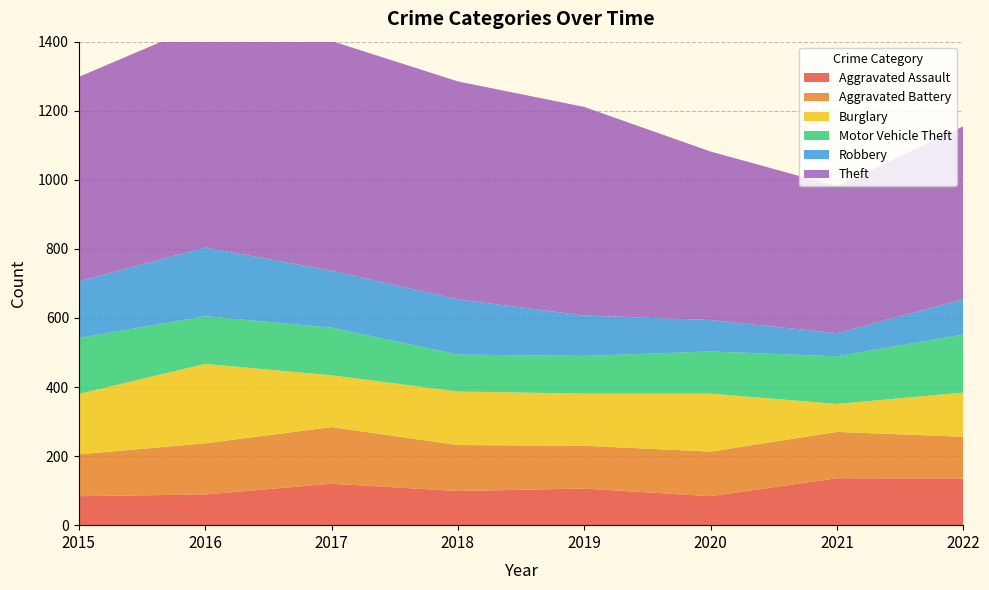

Reading right to left, extract all data points from this chart.

Aggravated Assault: 2022=135	2021=136	2020=84	2019=106	2018=99	2017=120	2016=89	2015=84
Aggravated Battery: 2022=121	2021=134	2020=129	2019=124	2018=133	2017=164	2016=148	2015=121
Burglary: 2022=128	2021=81	2020=168	2019=151	2018=155	2017=150	2016=230	2015=175
Motor Vehicle Theft: 2022=168	2021=138	2020=122	2019=109	2018=107	2017=138	2016=138	2015=162
Robbery: 2022=102	2021=67	2020=91	2019=117	2018=160	2017=165	2016=199	2015=164
Theft: 2022=501	2021=425	2020=488	2019=604	2018=631	2017=665	2016=650	2015=592